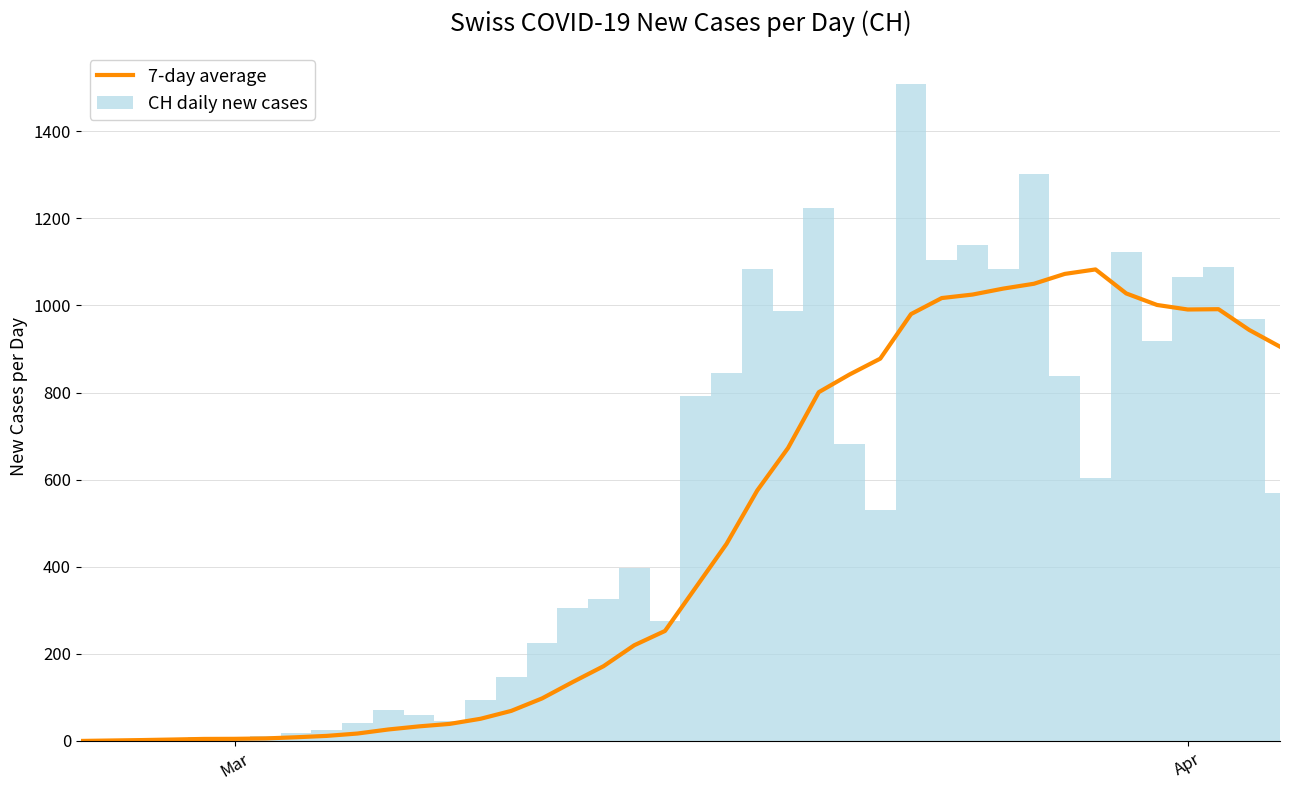

How many values in 7-day average are above zero?

39